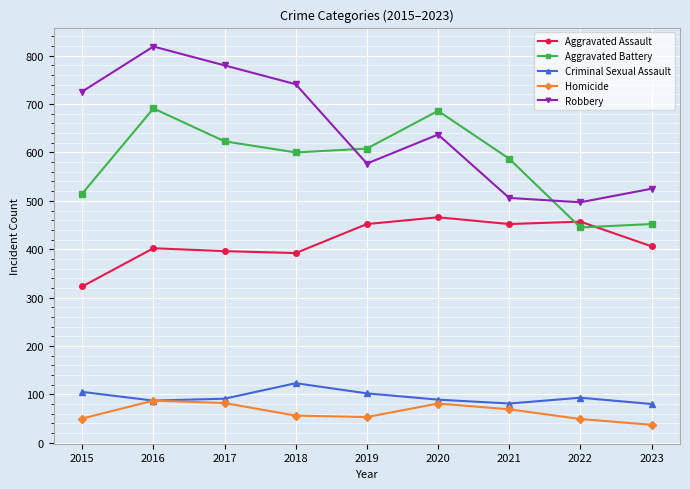

Between 2016 and 2018, which series saw the biggest shift?

Aggravated Battery